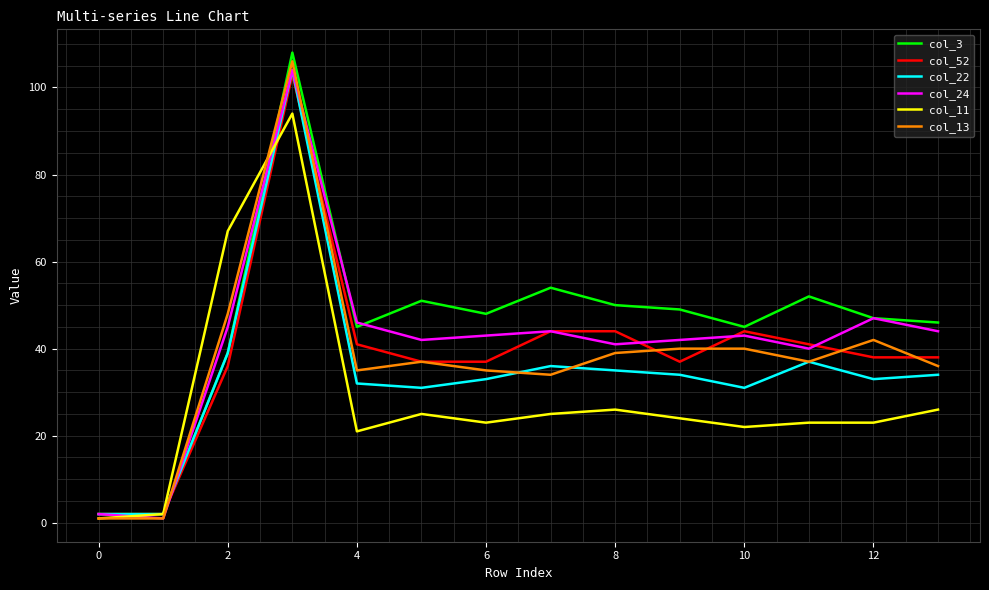

Does the chart display data point markers on the line(s)?

No